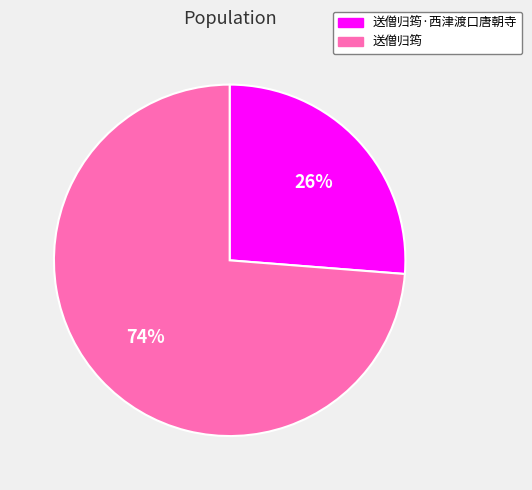

Is it true that 送僧归筠·西津渡口唐朝寺 is 26% of the pie?

True